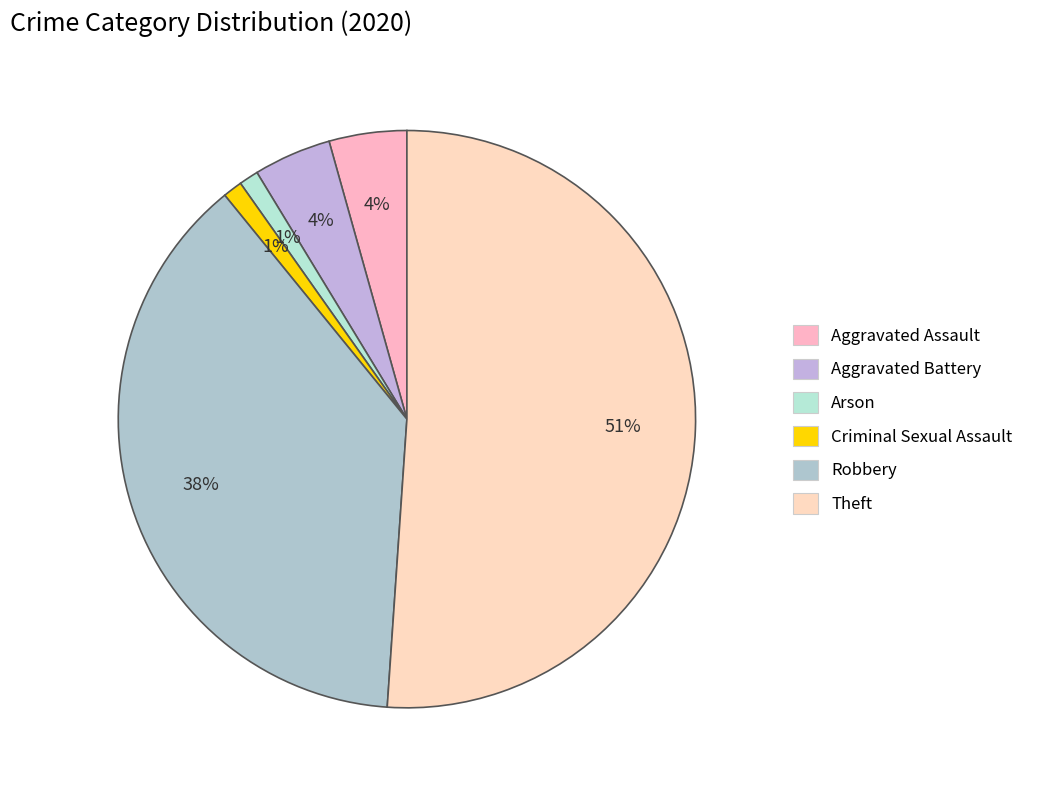

How many segments does this pie chart have?

6